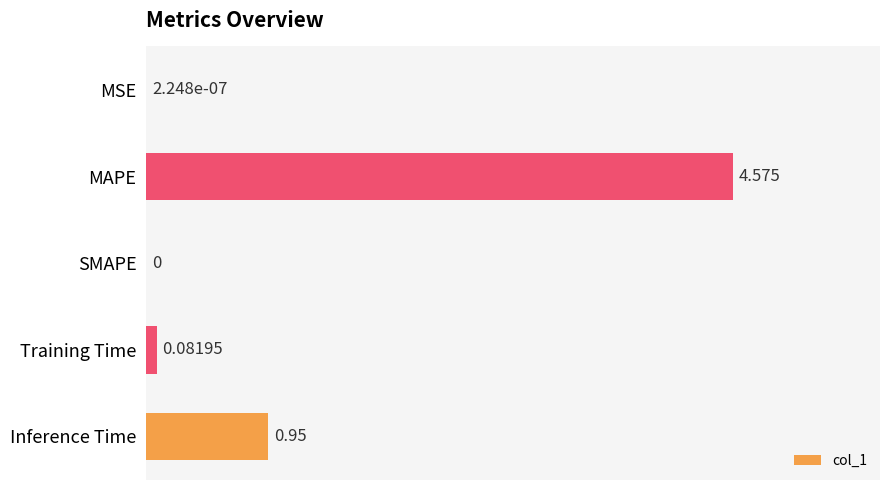

How many values exceed 0?

4